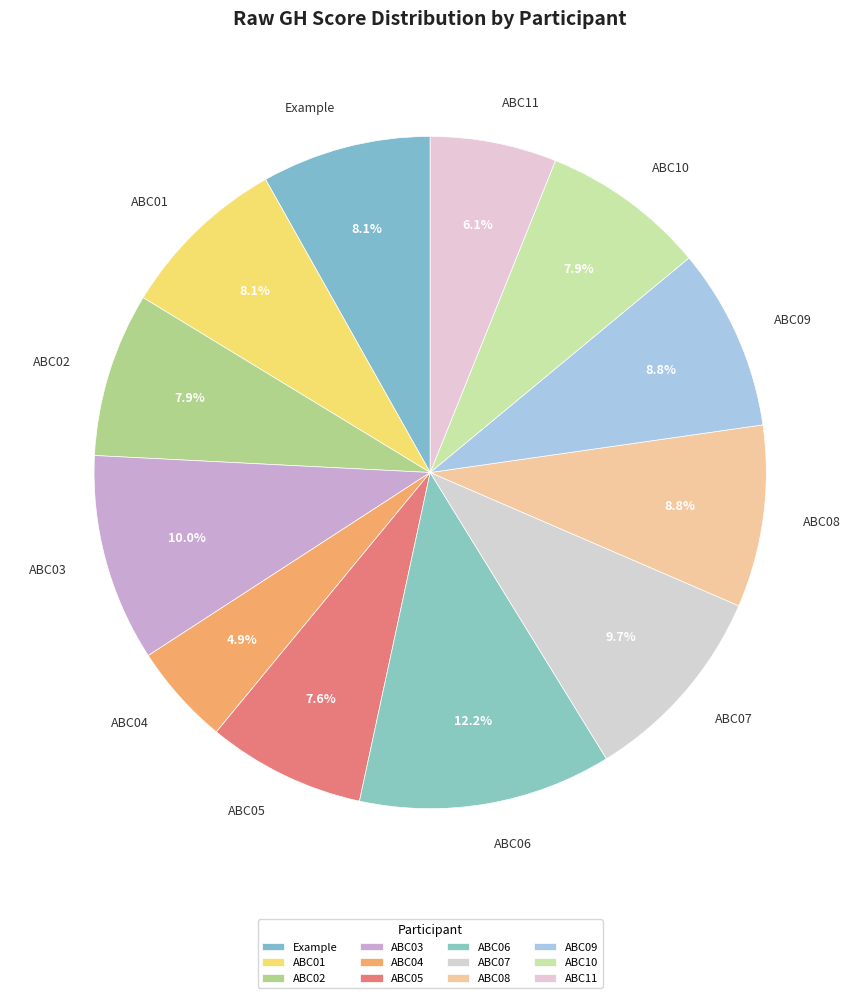

Between ABC11 and ABC10, which is larger?

ABC10